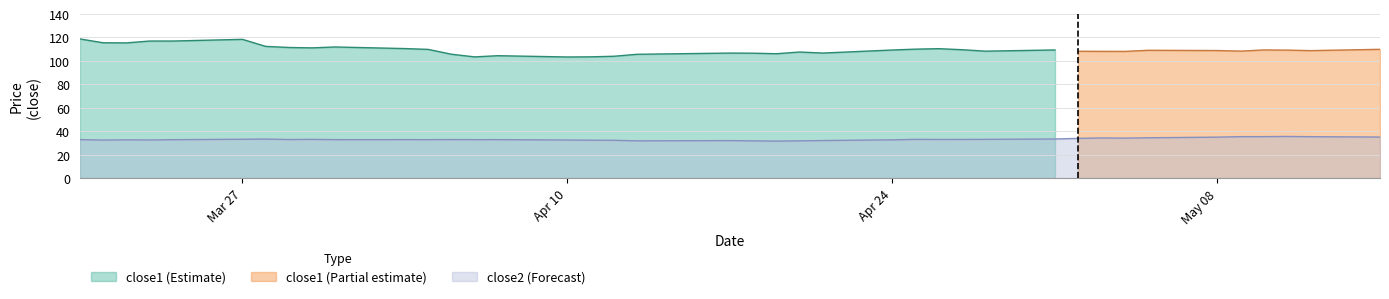

What is the minimum value for close2 (Forecast)?

31.6